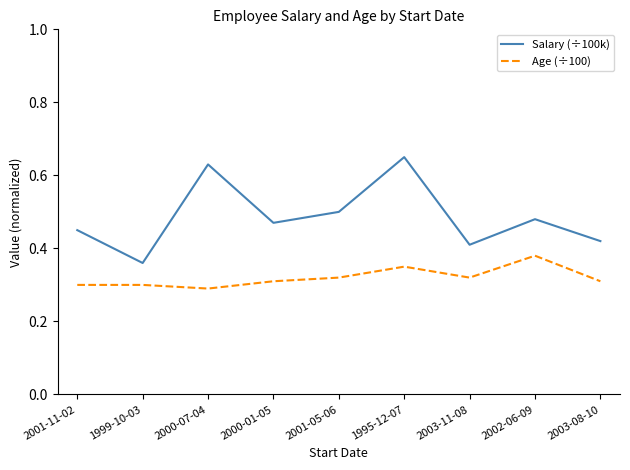

Between 2003-11-08 and 2002-06-09, which series saw the biggest shift?

Salary (÷100k)